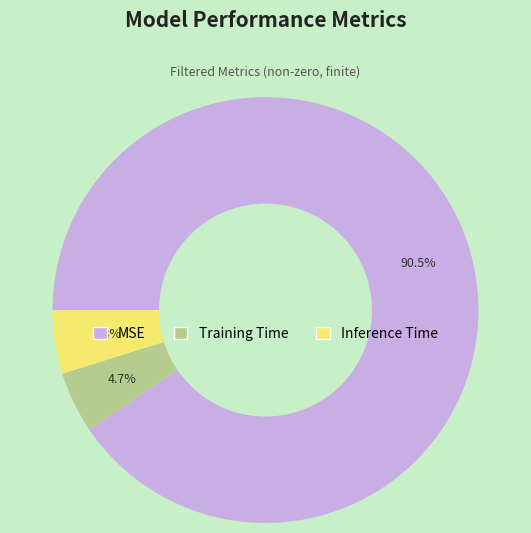

Does MSE represent more than half of the total?

Yes